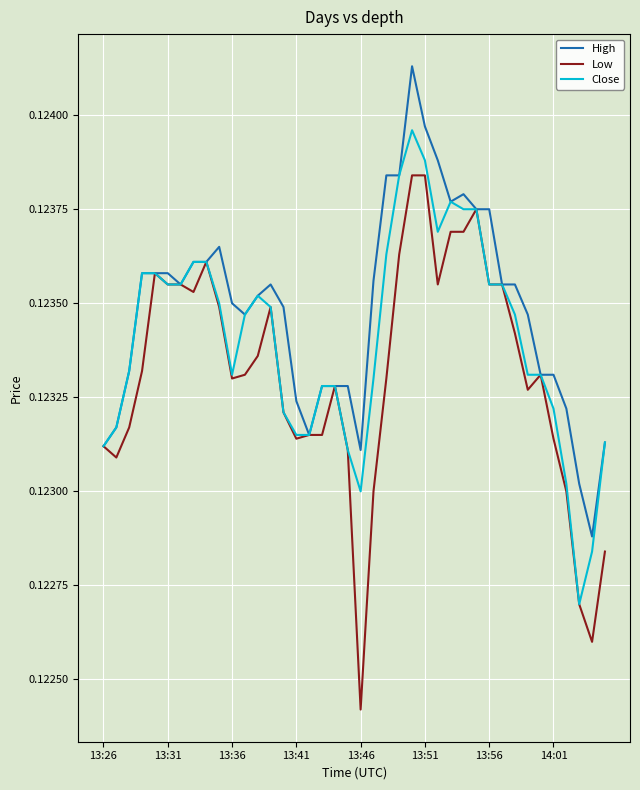

Which series has the largest total across all categories?

High